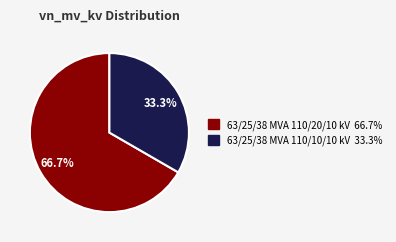

Which slice is the largest?

63/25/38 MVA 110/20/10 kV